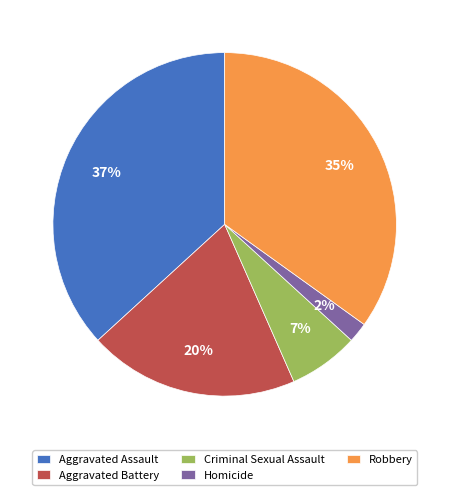

To the nearest percent, what is the difference between the Homicide and Robbery slice percentages?

33%